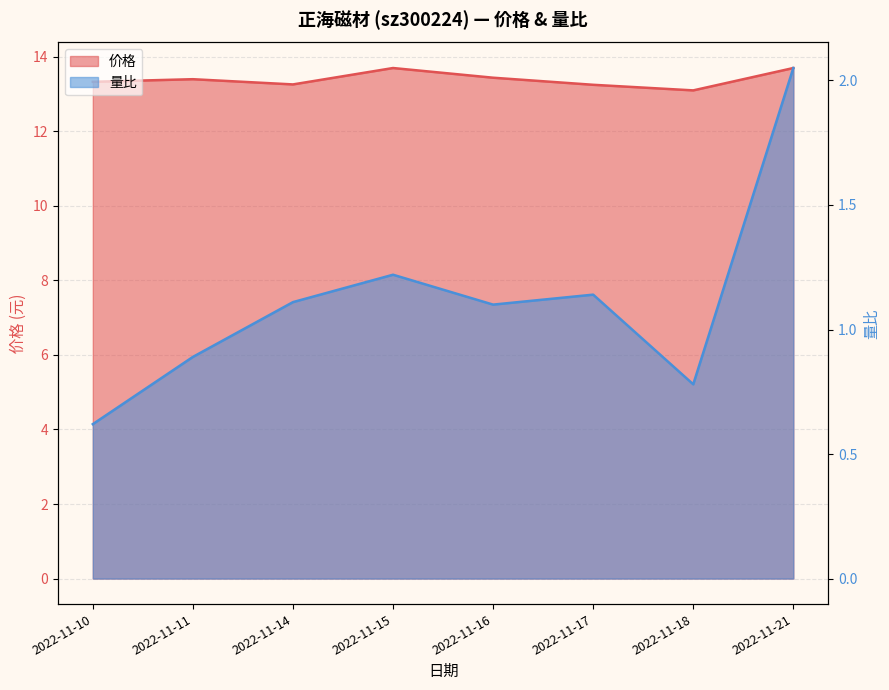

True or false: 价格 and 量比 cross at least once.

False